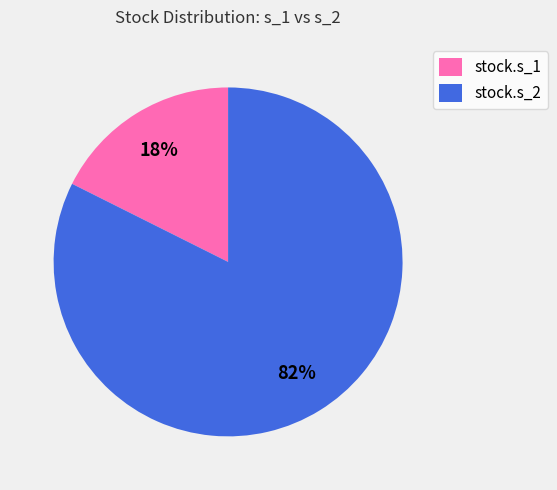

Which category accounts for the majority?

stock.s_2